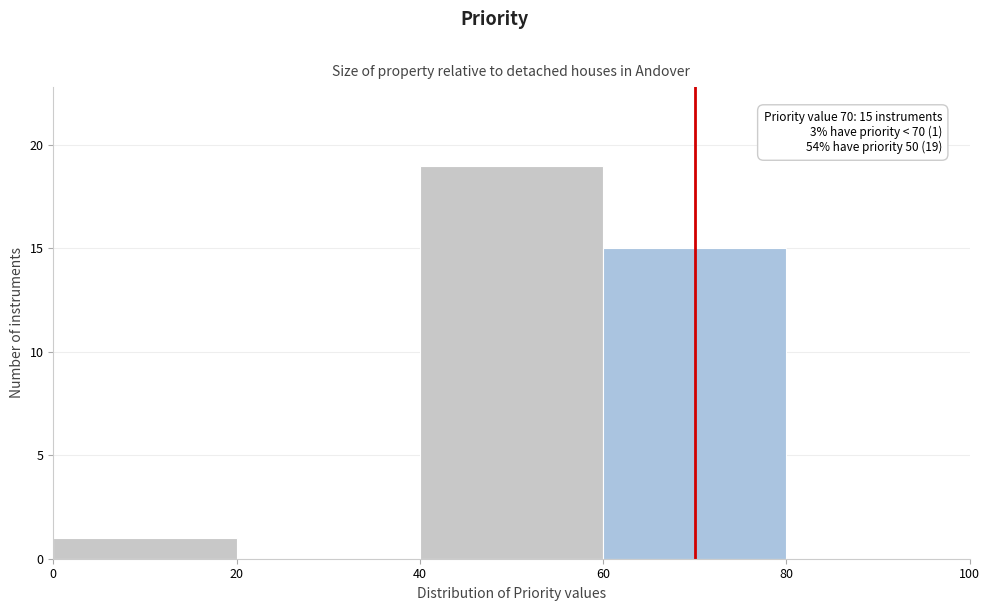

Over which range of the x-axis is the bar tallest?

40 to 60